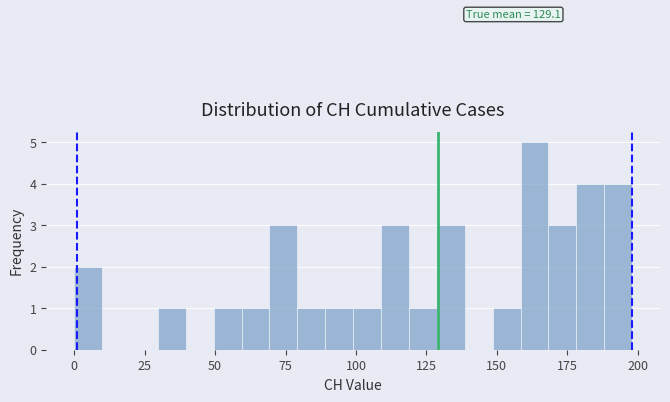

Read against the x-axis, roughly where is the centre of the tallest bar?

165